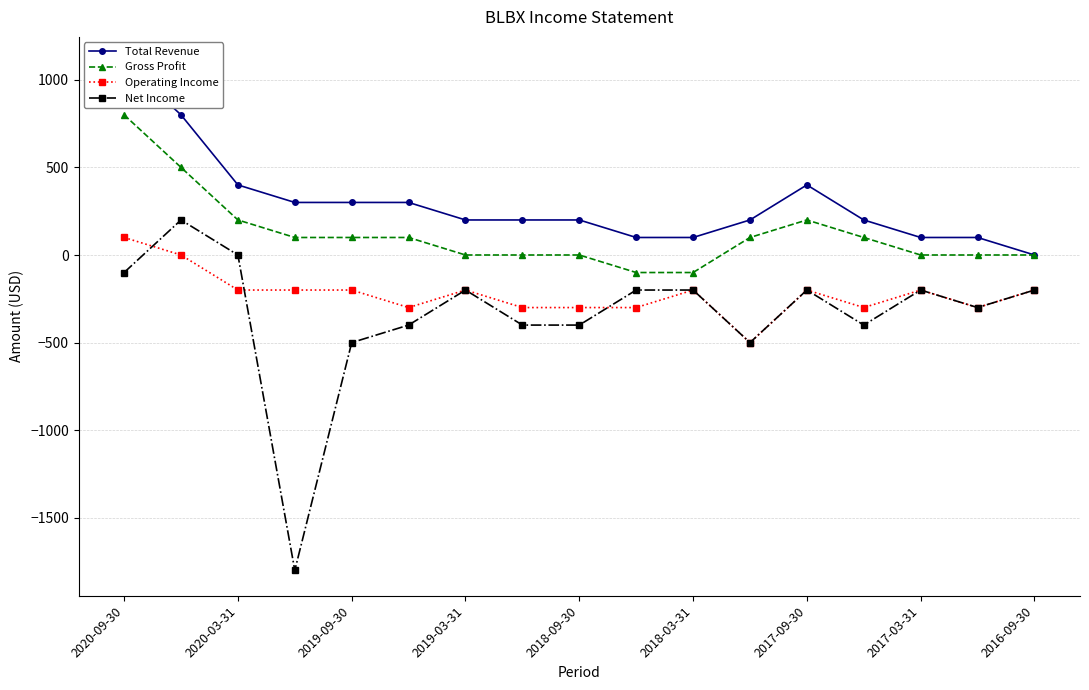

Which series has the largest total across all categories?

Total Revenue